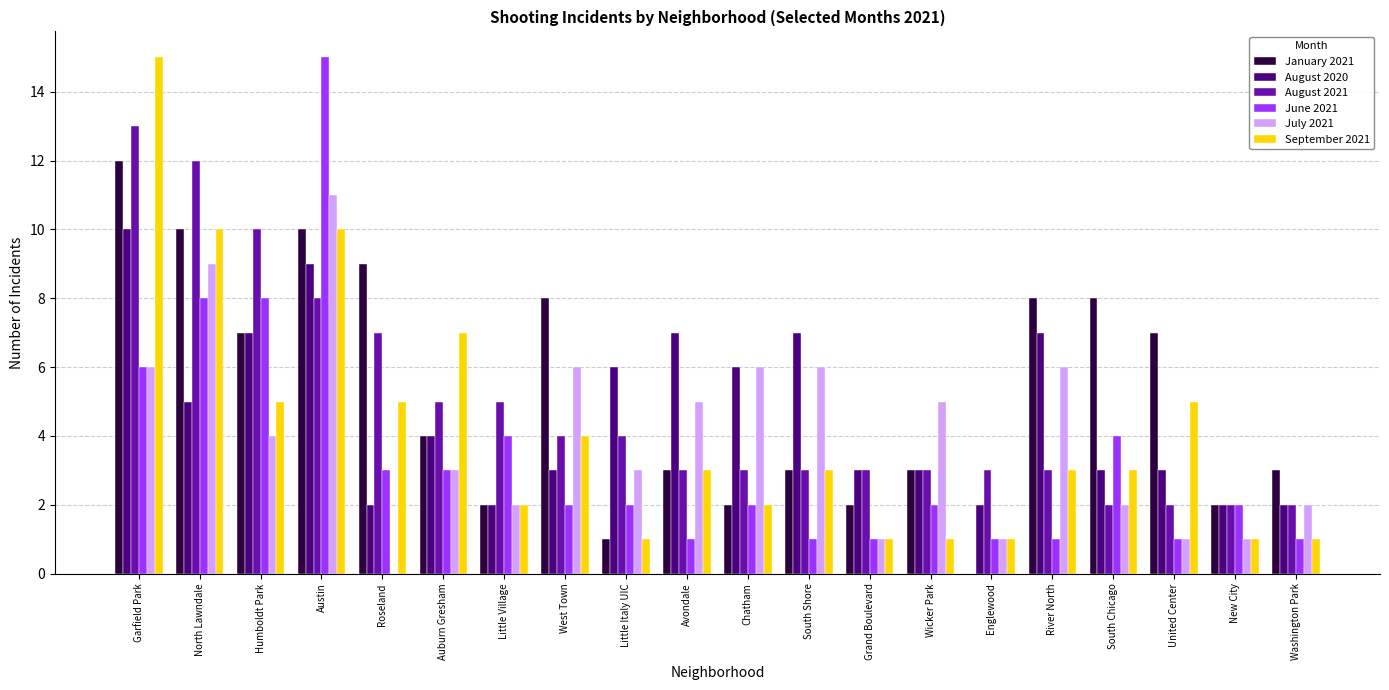

Which series changed the most between Austin and Chatham?

June 2021